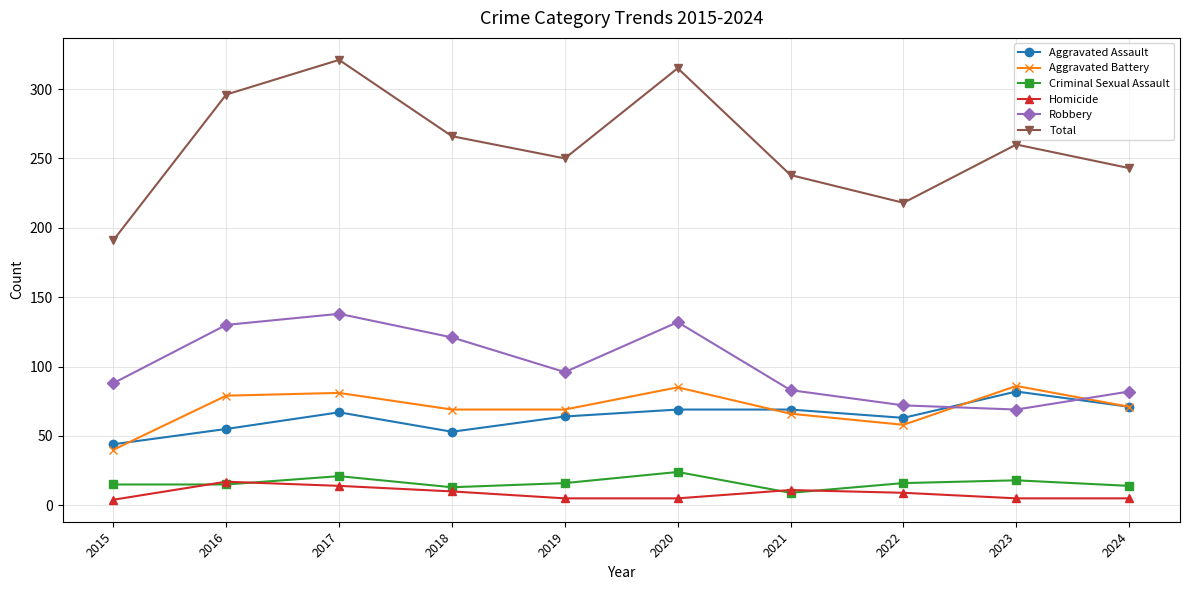

What is the difference between the Aggravated Battery values at 2021 and 2024?

5